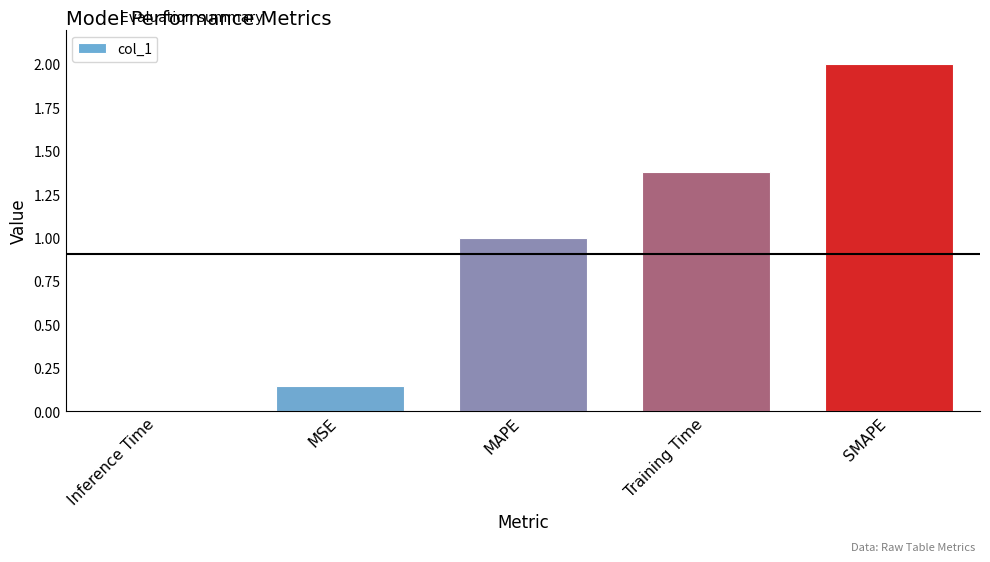

What is the average value?

0.9